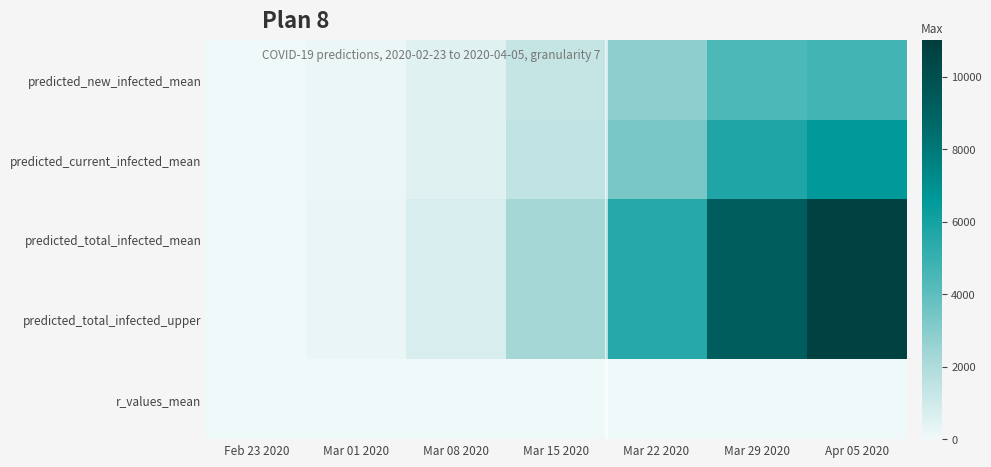

Between Feb 23 2020 and Mar 15 2020, which series saw the biggest shift?

predicted_total_infected_mean